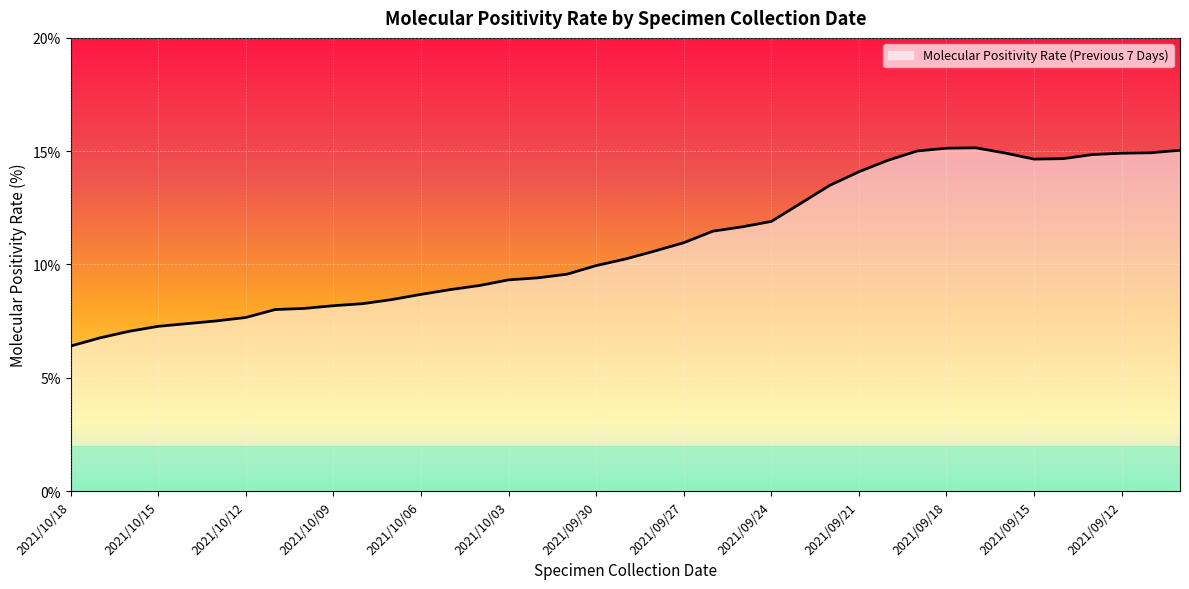

What is the smallest value displayed?

6.4